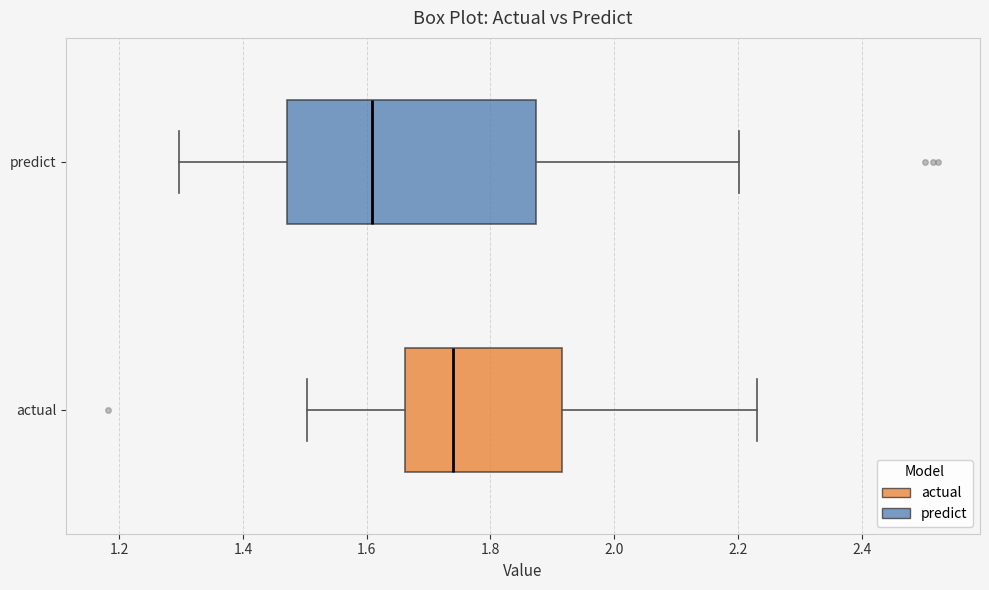

Comparing the boxes themselves (not the whiskers), which one is the widest?

predict